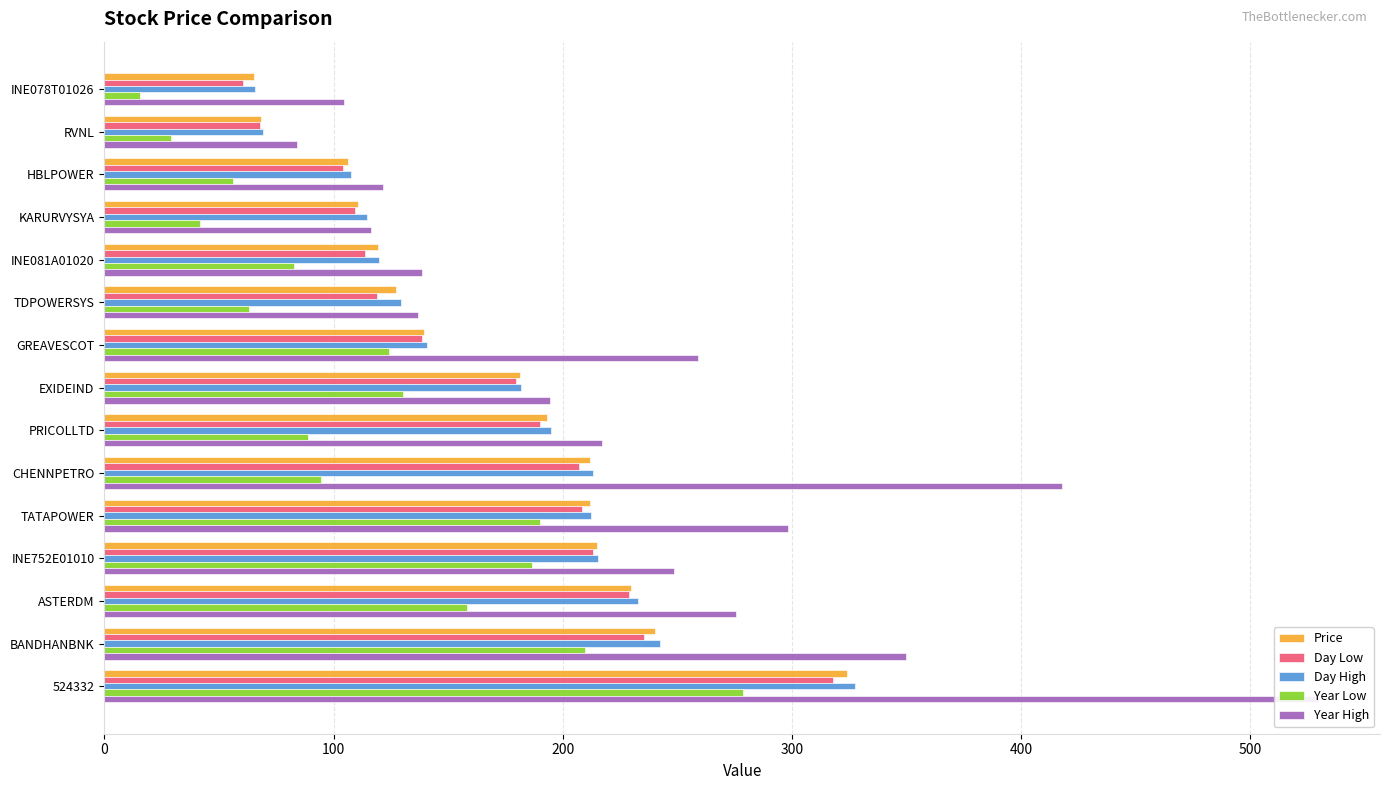

The value of Year Low at CHENNPETRO is 20.7. True or false?

False